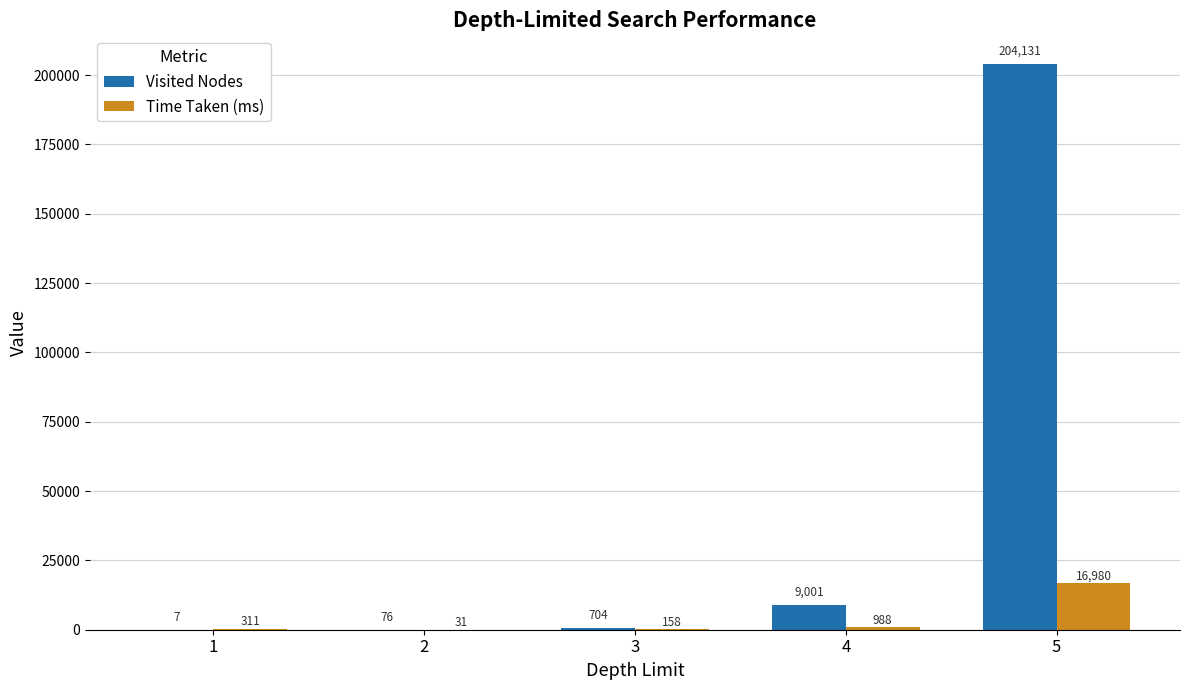

What is the sum of the Visited Nodes values at 1 and 4?

9008